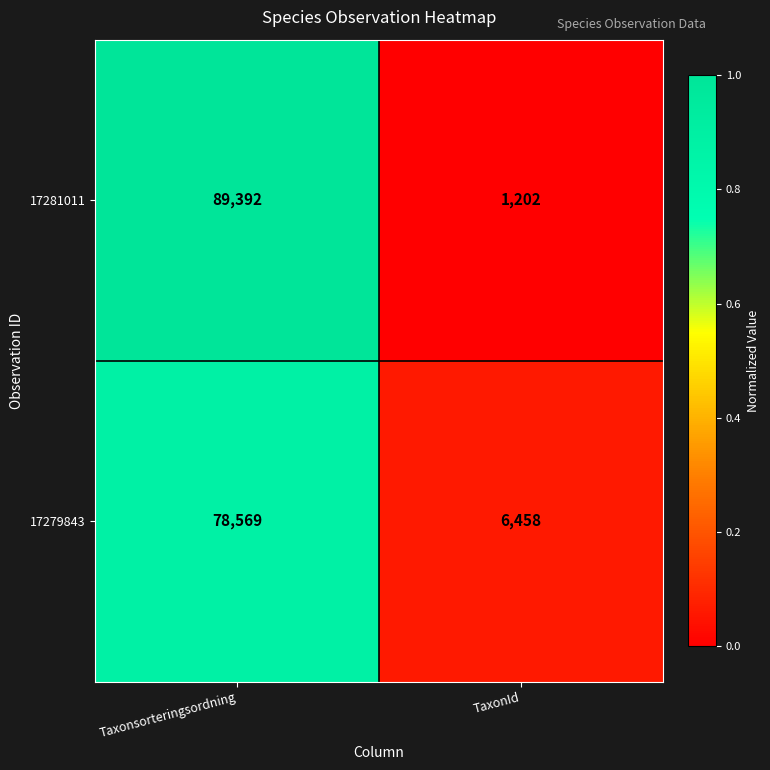

At which category is the sum across all series the highest?

Taxonsorteringsordning